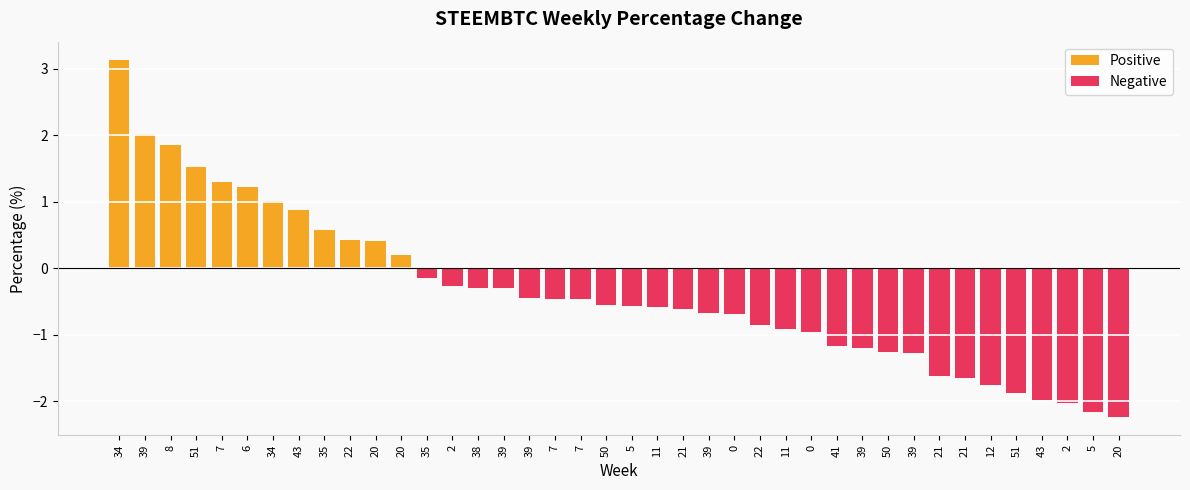

What is the difference between the maximum and minimum values in the Positive series?

3.1